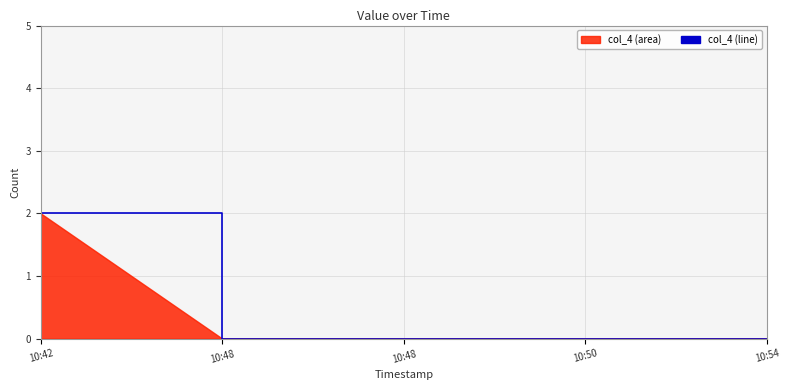

Reading left to right, list all the values displayed in this chart.

2	0	0	0	0